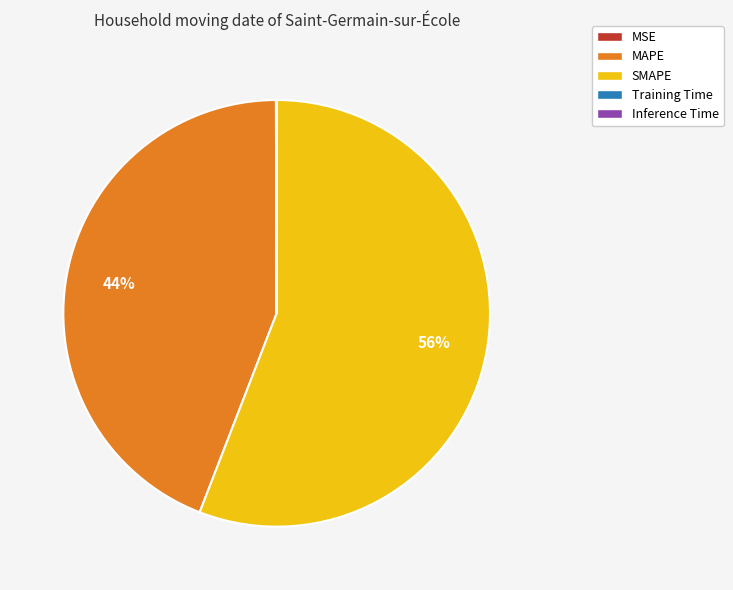

To the nearest percent, what portion does SMAPE represent?

56%